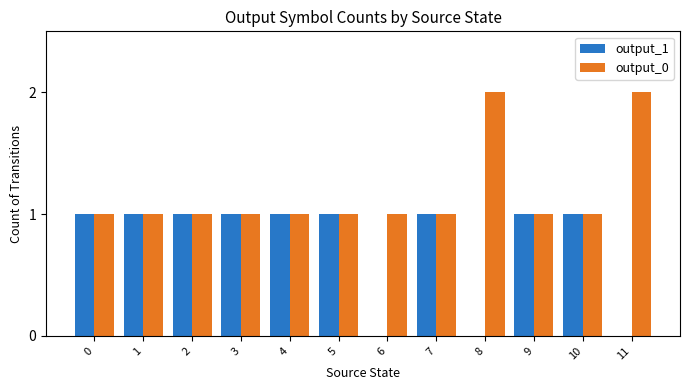

Reading left to right, extract all data points from this chart.

output_1: 0=1	1=1	2=1	3=1	4=1	5=1	6=0	7=1	8=0	9=1	10=1	11=0
output_0: 0=1	1=1	2=1	3=1	4=1	5=1	6=1	7=1	8=2	9=1	10=1	11=2